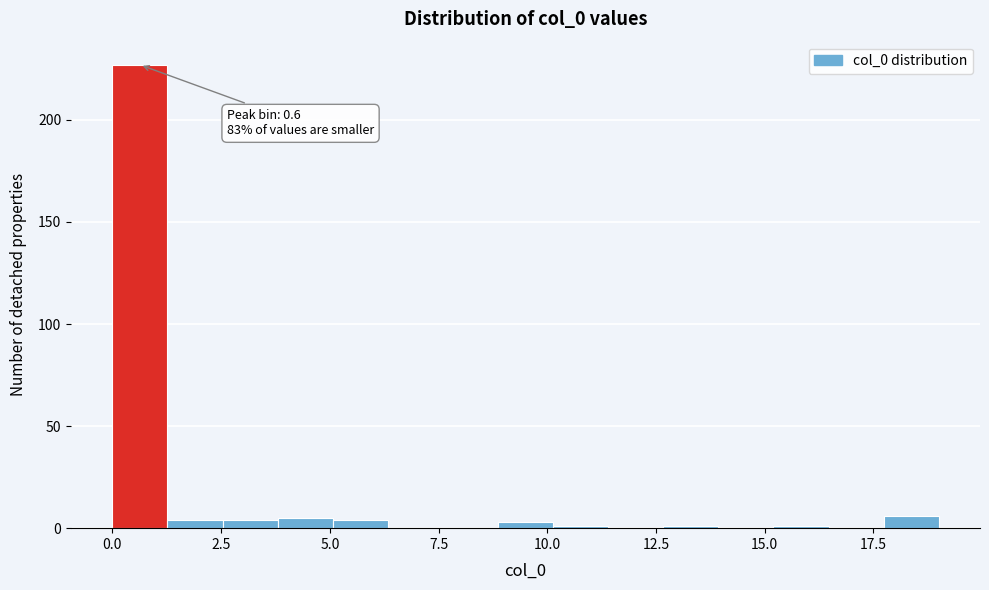

Around what value on the x-axis is the tallest bar? Give the approximate position of its centre, as read against the axis.

0.5